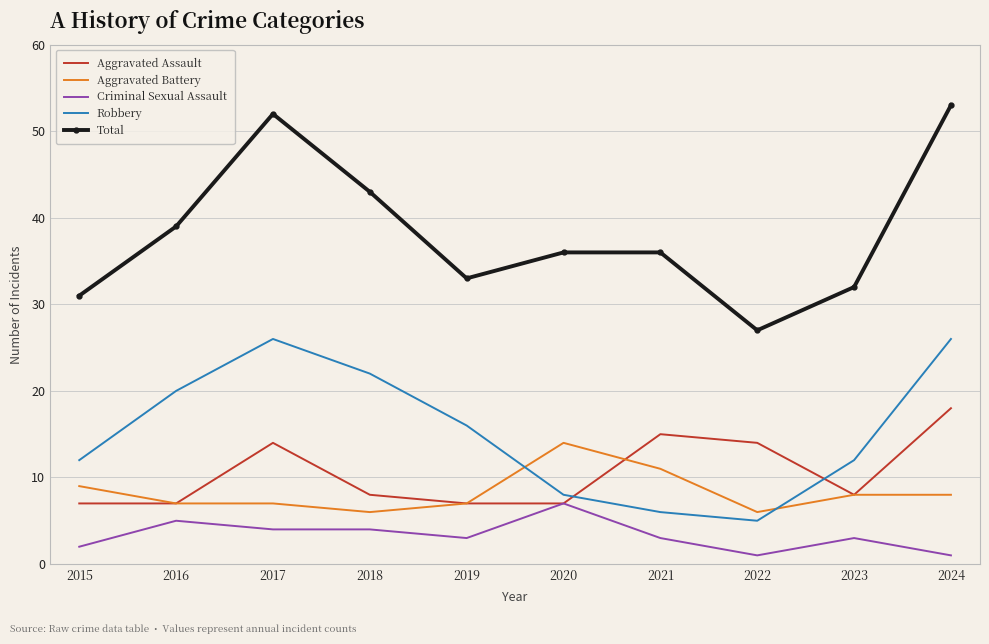

List the series in order of their peak value, lowest first.

Criminal Sexual Assault, Aggravated Battery, Aggravated Assault, Robbery, Total